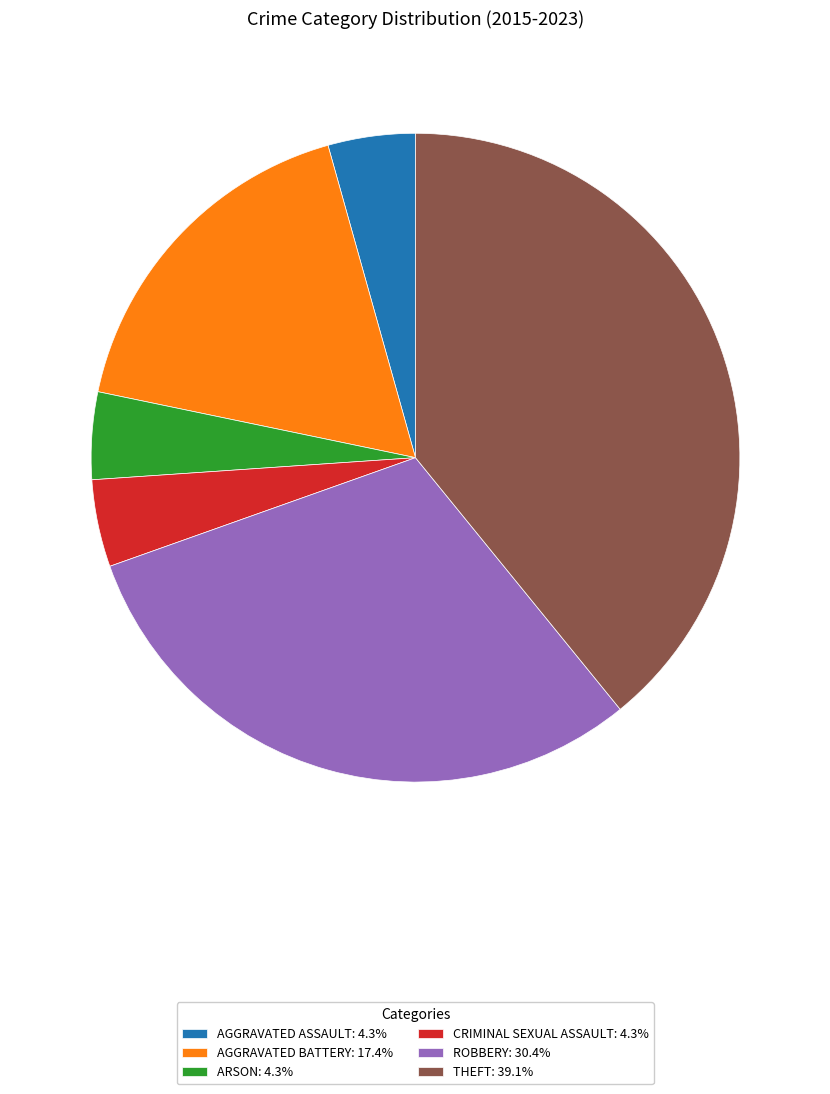

Approximately how many times larger is the value at CRIMINAL SEXUAL ASSAULT: 4.3% compared to ARSON: 4.3%?

1.0